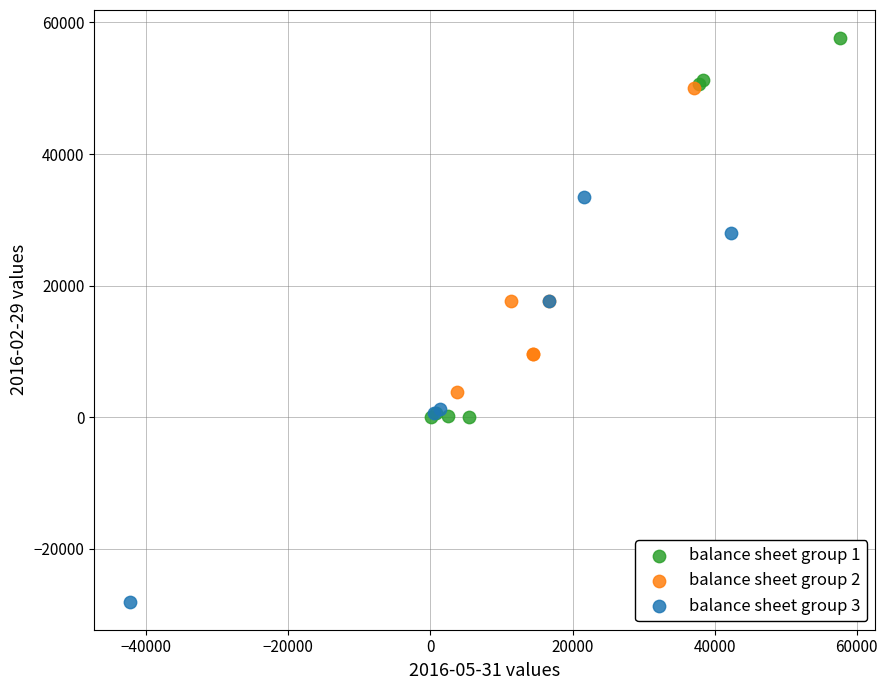

Which series has the largest Y range (max minus min)?

balance sheet group 3